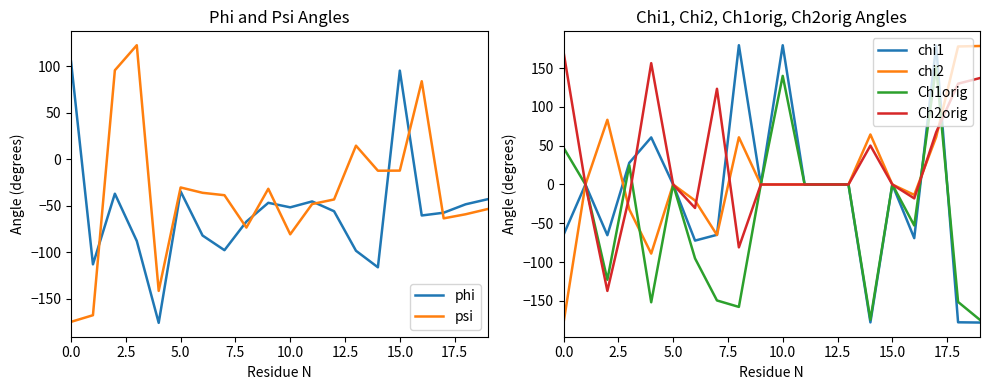

What is the sum of the phi values at 15.0 and 5.0?

60.3